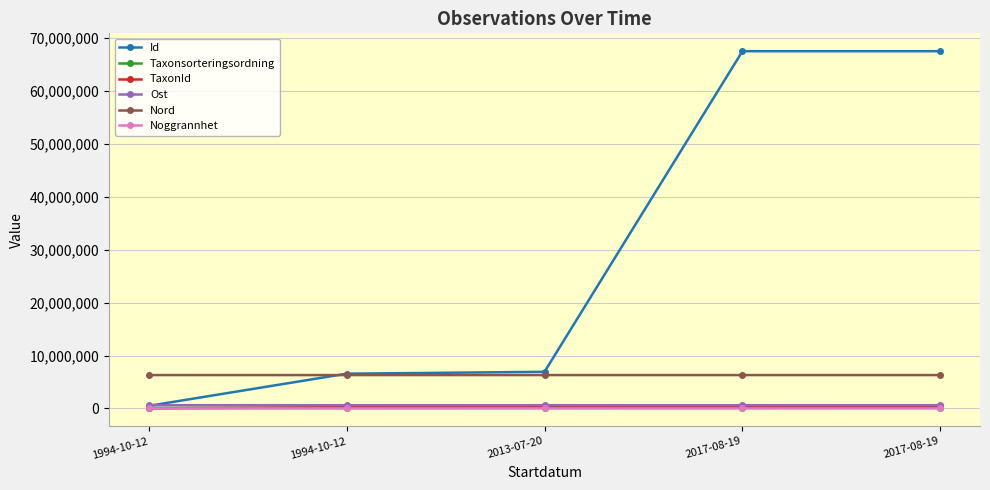

Between 2017-08-19 and 2013-07-20, which is larger?

2017-08-19